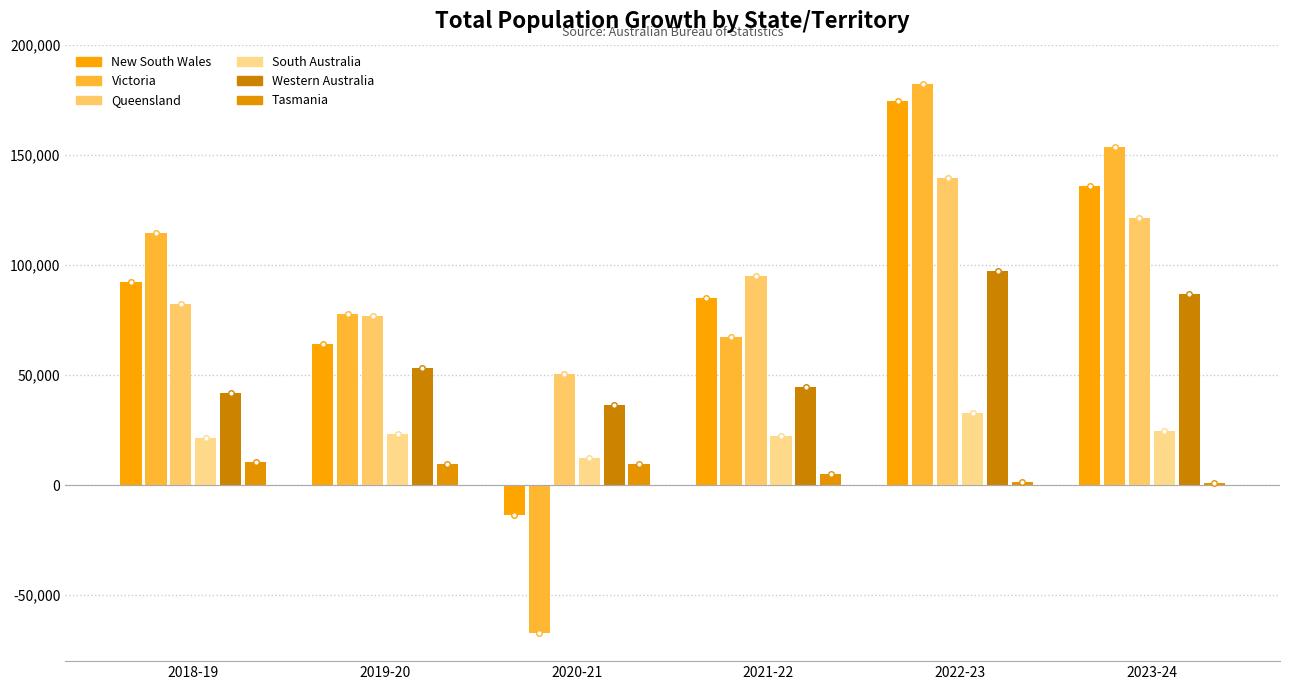

Where is South Australia nearest to the value 22461?

2021-22